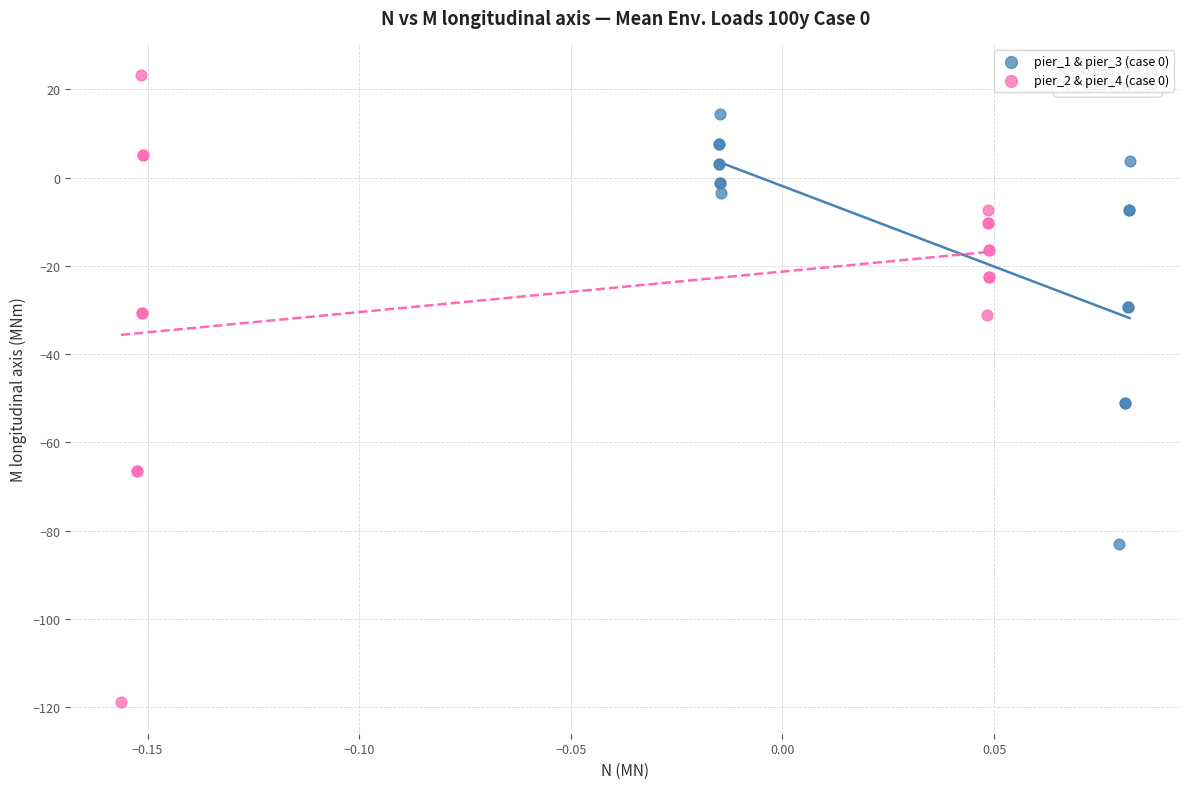

Which series contains the highest Y value?

pier_2 & pier_4 (case 0)